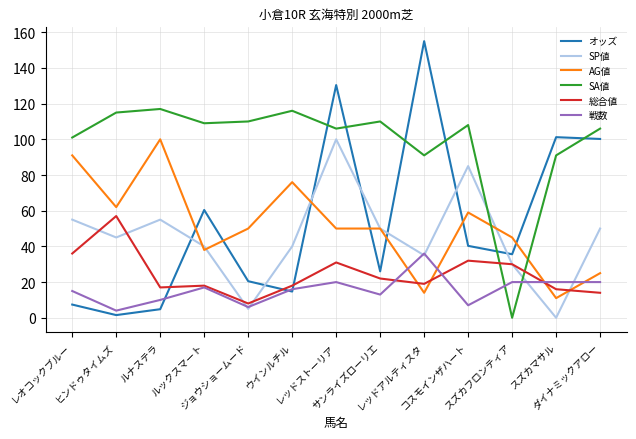

Reading left to right, list all the values displayed in this chart.

オッズ: レオコックブルー=7.4	ヒンドゥタイムズ=1.5	ルナステラ=4.8	ルックスマート=60.4	ジョウショームード=20.5	ウインルチル=14.7	レッドストーリア=130.4	サンライズローリエ=26.0	レッドアルティスタ=155.0	コスモインザハート=40.3	スズカフロンティア=35.6	スズカマサル=101.2	ダイナミックアロー=100.2
SP値: レオコックブルー=55.0	ヒンドゥタイムズ=45.0	ルナステラ=55.0	ルックスマート=40.0	ジョウショームード=5.0	ウインルチル=40.0	レッドストーリア=100.0	サンライズローリエ=50.0	レッドアルティスタ=35.0	コスモインザハート=85.0	スズカフロンティア=30.0	スズカマサル=0.0	ダイナミックアロー=50.0
AG値: レオコックブルー=91.0	ヒンドゥタイムズ=62.0	ルナステラ=100.0	ルックスマート=38.0	ジョウショームード=50.0	ウインルチル=76.0	レッドストーリア=50.0	サンライズローリエ=50.0	レッドアルティスタ=14.0	コスモインザハート=59.0	スズカフロンティア=45.0	スズカマサル=11.0	ダイナミックアロー=25.0
SA値: レオコックブルー=101.0	ヒンドゥタイムズ=115.0	ルナステラ=117.0	ルックスマート=109.0	ジョウショームード=110.0	ウインルチル=116.0	レッドストーリア=106.0	サンライズローリエ=110.0	レッドアルティスタ=91.0	コスモインザハート=108.0	スズカフロンティア=0.0	スズカマサル=91.0	ダイナミックアロー=106.0
総合値: レオコックブルー=36.0	ヒンドゥタイムズ=57.0	ルナステラ=17.0	ルックスマート=18.0	ジョウショームード=8.0	ウインルチル=18.0	レッドストーリア=31.0	サンライズローリエ=22.0	レッドアルティスタ=19.0	コスモインザハート=32.0	スズカフロンティア=30.0	スズカマサル=16.0	ダイナミックアロー=14.0
戦数: レオコックブルー=15.0	ヒンドゥタイムズ=4.0	ルナステラ=10.0	ルックスマート=17.0	ジョウショームード=6.0	ウインルチル=16.0	レッドストーリア=20.0	サンライズローリエ=13.0	レッドアルティスタ=36.0	コスモインザハート=7.0	スズカフロンティア=20.0	スズカマサル=20.0	ダイナミックアロー=20.0